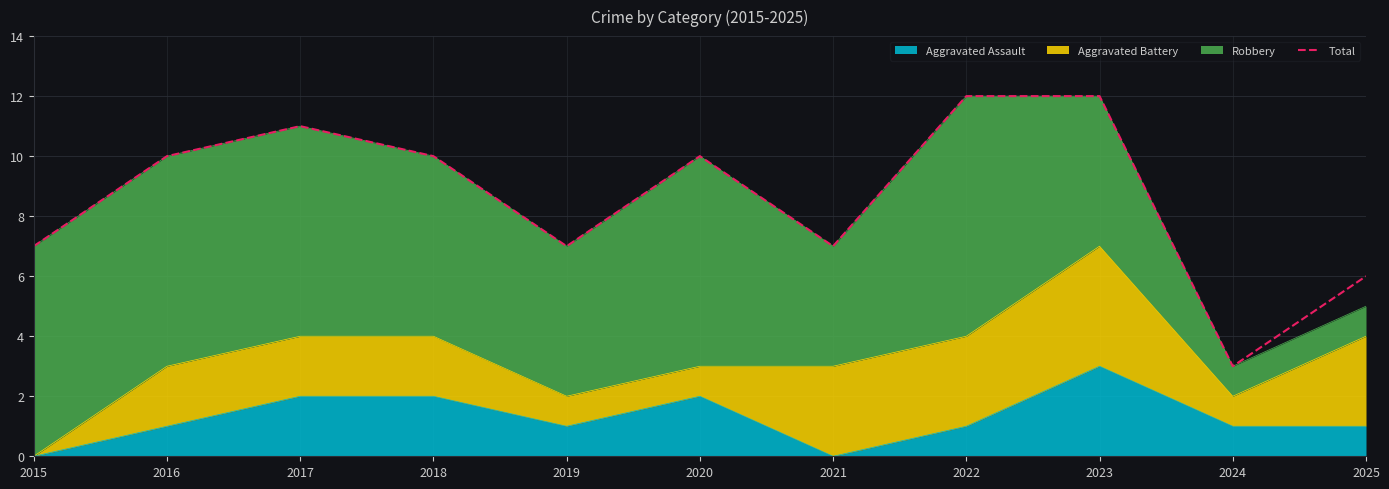

Reading left to right, list all the values displayed in this chart.

7	10	11	10	7	10	7	12	12	3	6